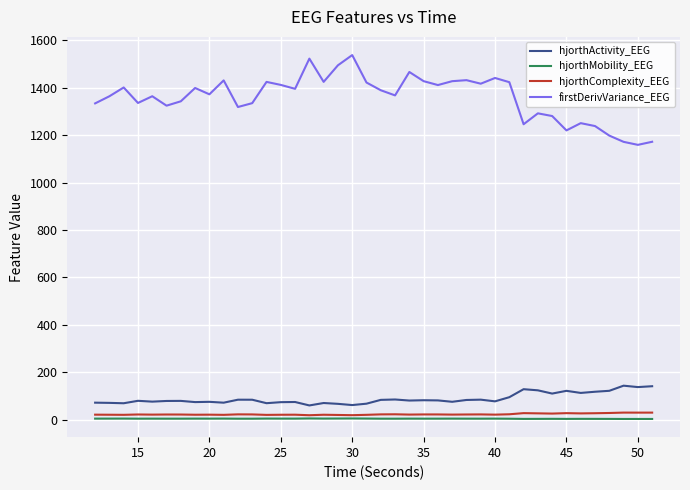

True or false: hjorthComplexity_EEG has more than 2 interior local peaks.

True